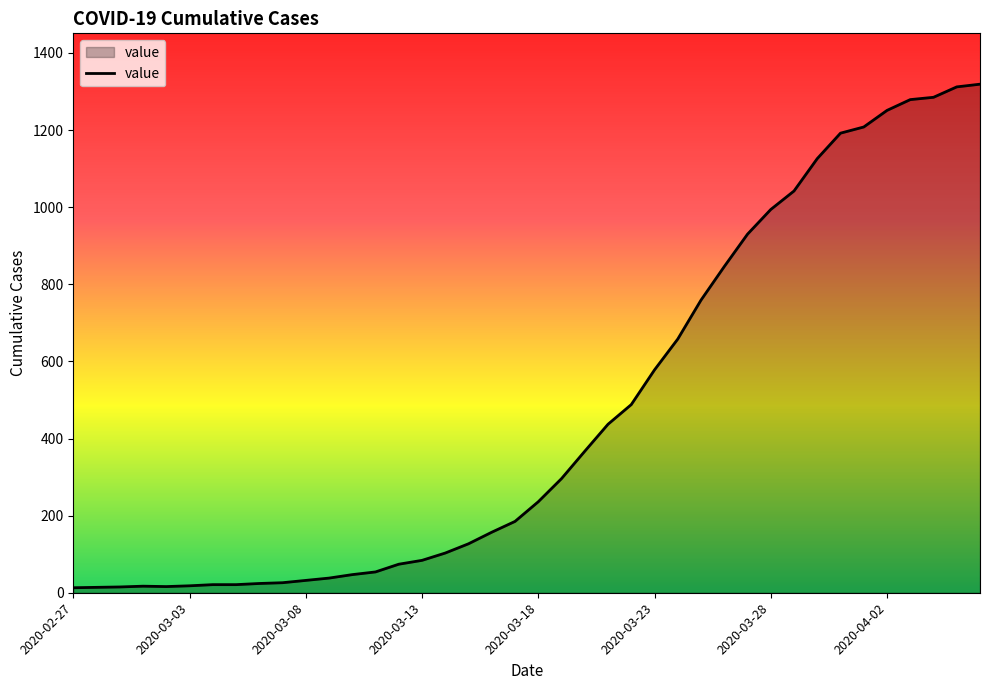

What is the maximum value shown in the chart?

1319